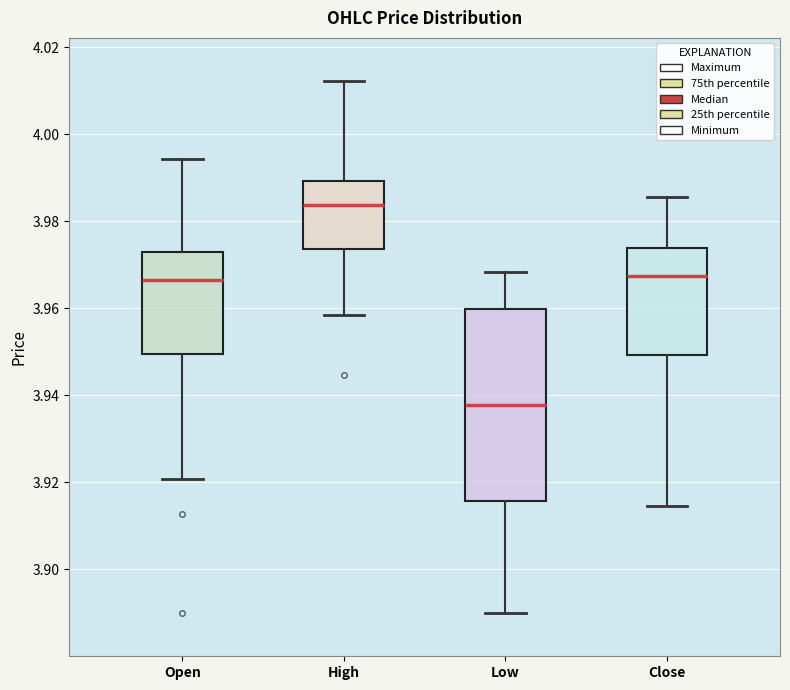

Where is the lower edge of the box for Close on the y-axis? The values are not printed on the chart, so give them approximately, as read against the axis.

3.950